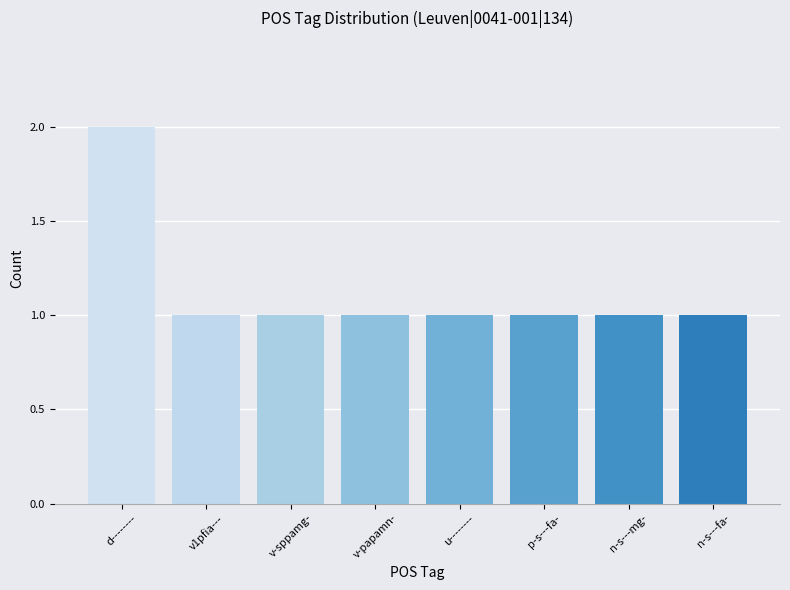

What is the label of the 6th bar from the left?

p-s---fa-